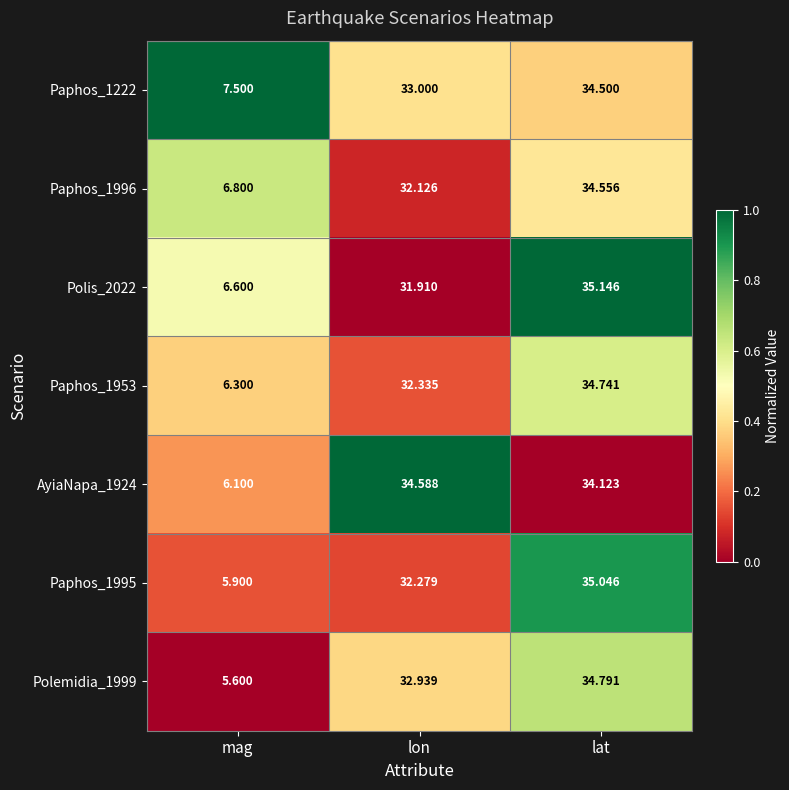

What is the greatest value displayed?

35.1